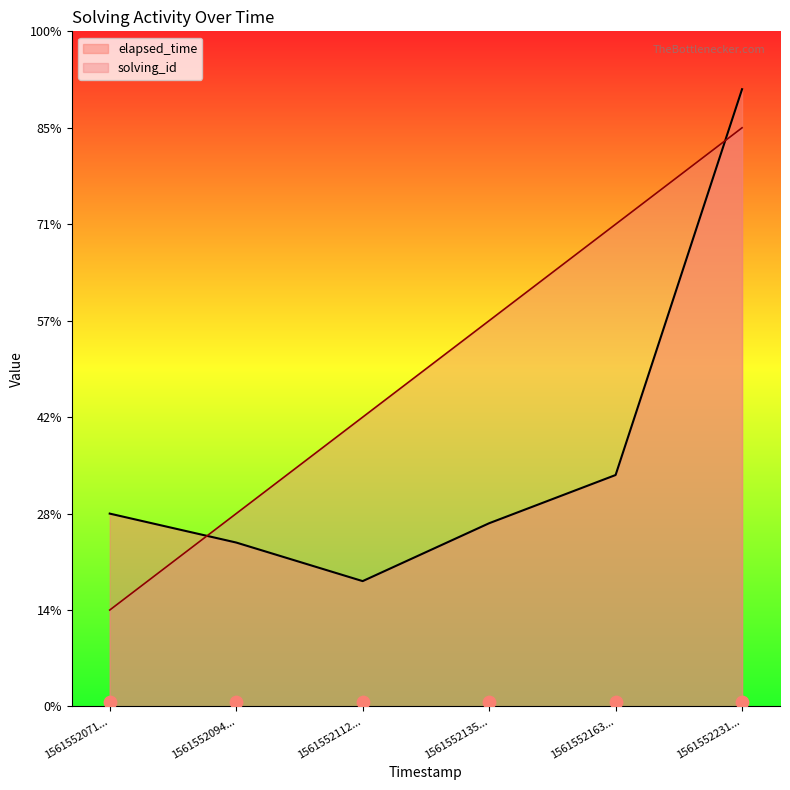

What is the total value across all series at 1561552094...?

37000